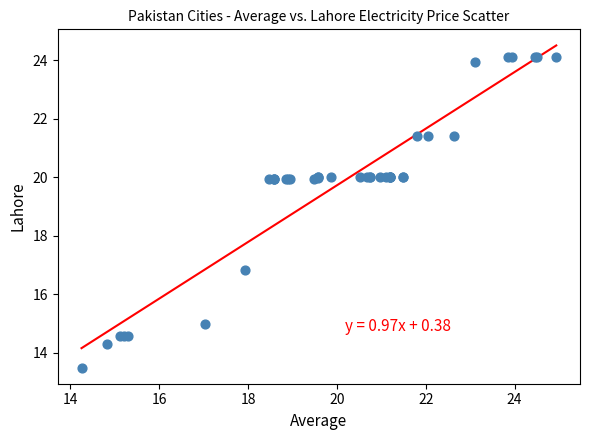

What Y value in the scatter plot is closest to 18?

16.8